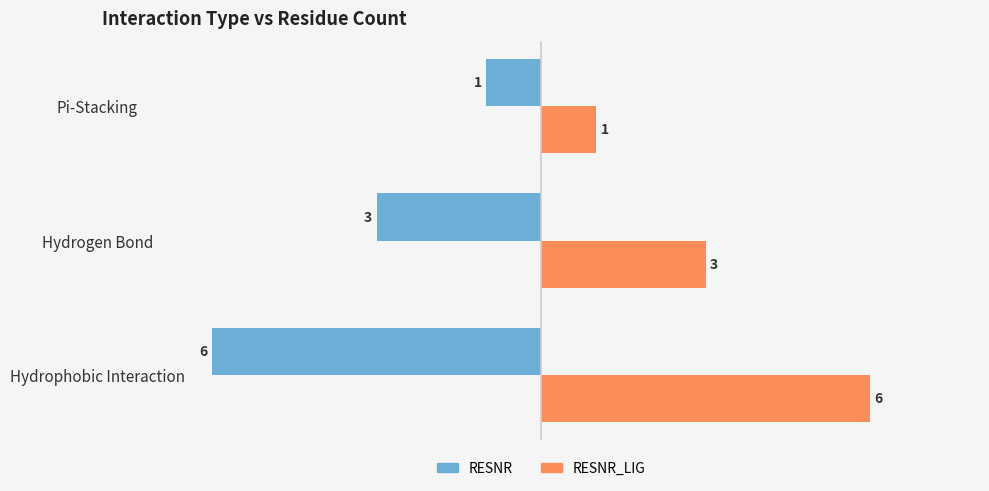

Which label corresponds to the smallest value in the chart?

Hydrophobic Interaction